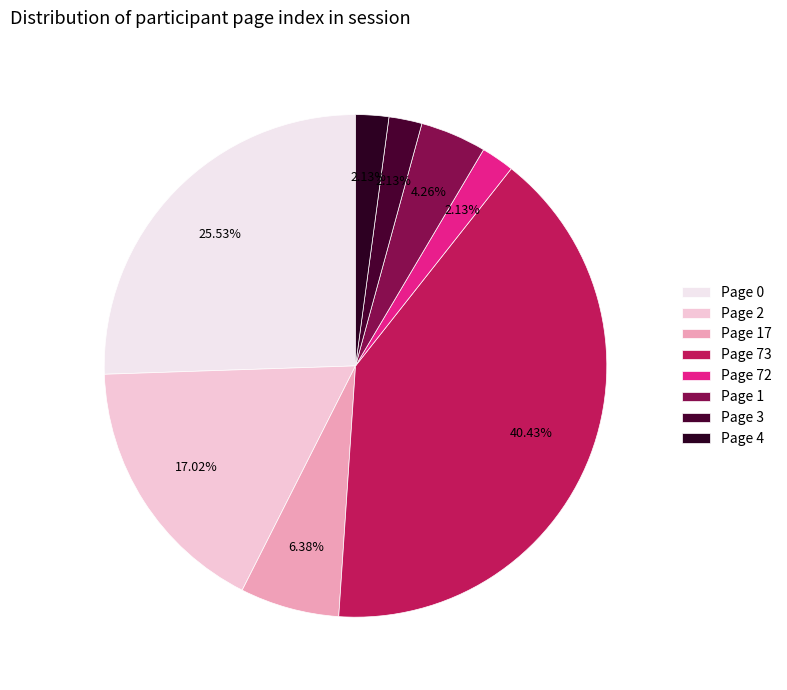

Rank the categories by value from highest to lowest.

Page 73, Page 0, Page 2, Page 17, Page 1, Page 72, Page 3, Page 4